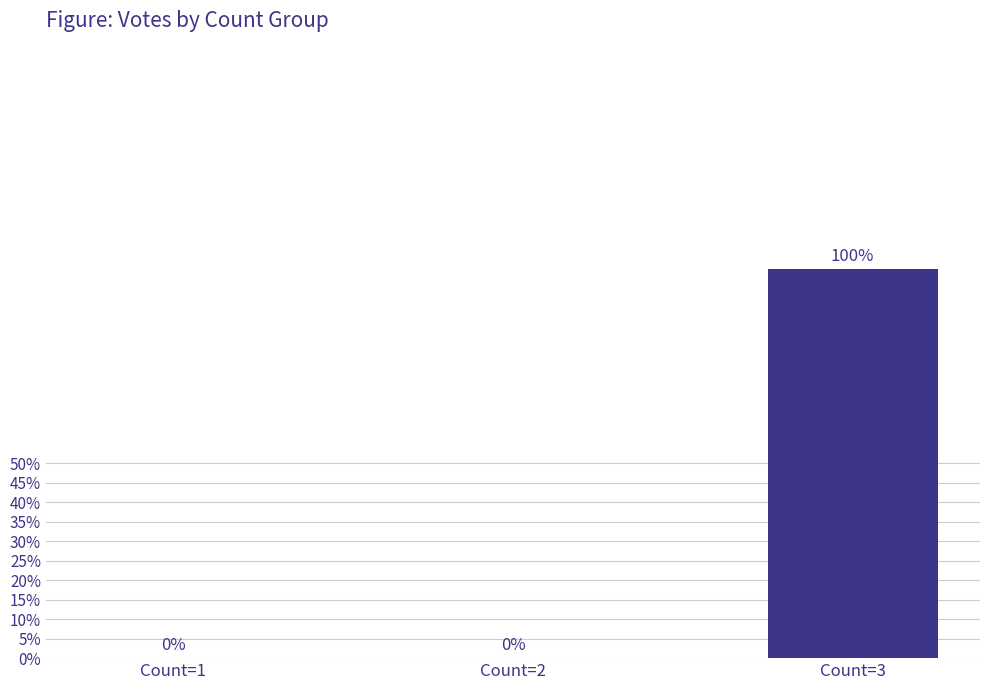

List the labels in order of value, smallest first.

Count=1, Count=2, Count=3